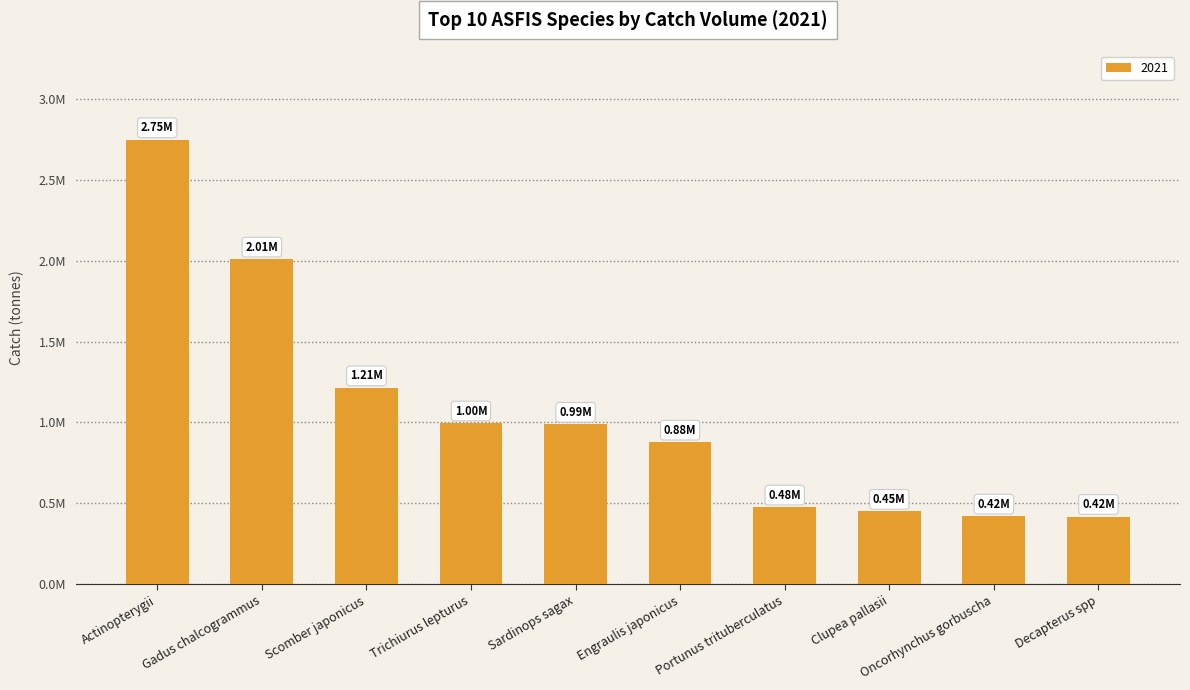

The value at Gadus chalcogrammus is 2925349.6. True or false?

False